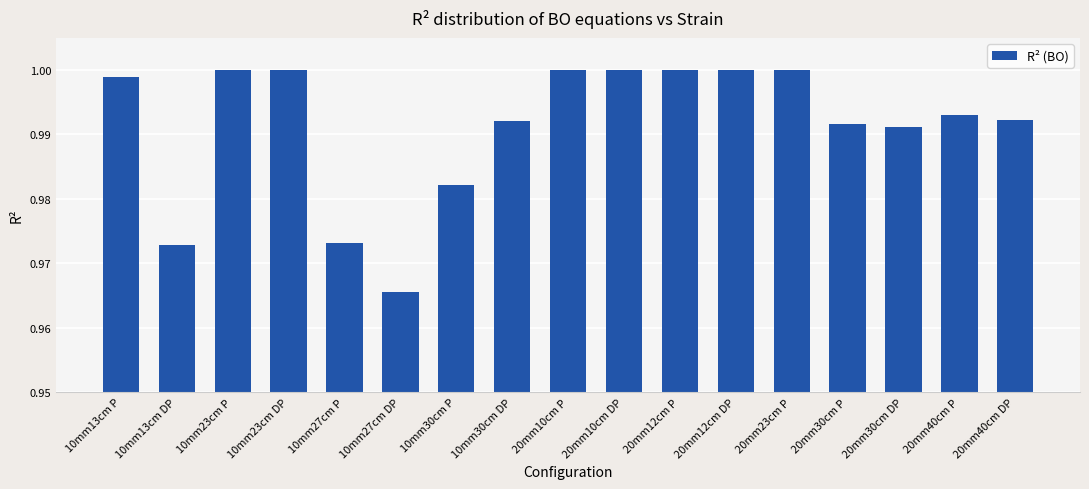

What is the sum of all values?

16.9